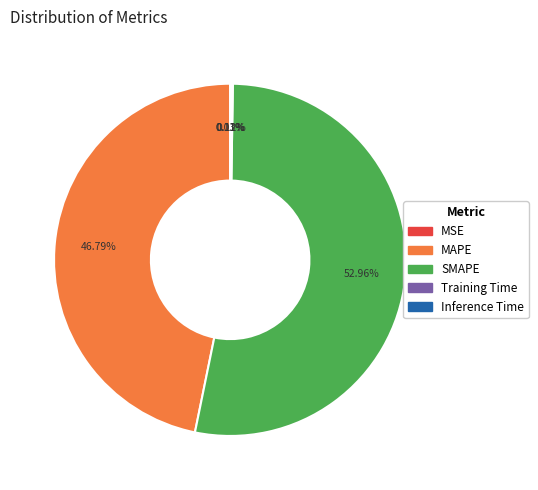

Which slice is the largest?

SMAPE